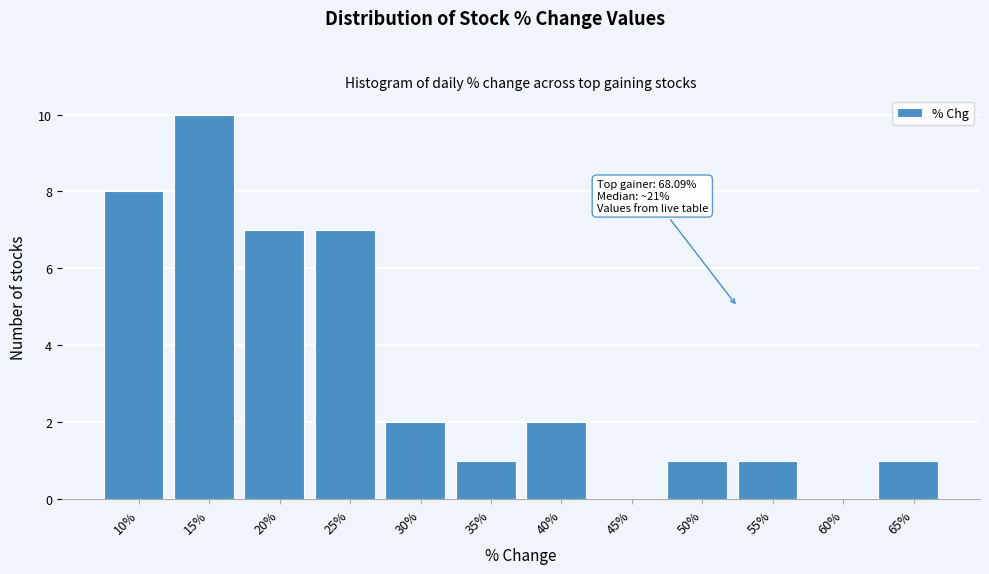

Reading left to right, what are all the values shown in this chart?

10%=8	15%=10	20%=7	25%=7	30%=2	35%=1	40%=2	45%=0	50%=1	55%=1	60%=0	65%=1